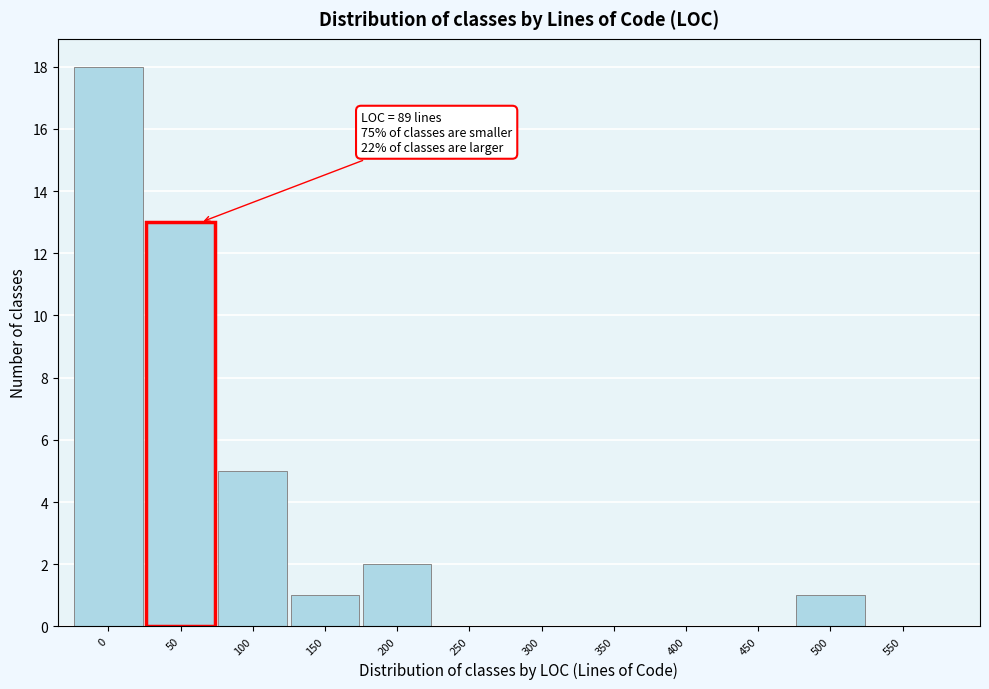

Reading right to left, transcribe all the data shown in this chart.

550=0	500=1	450=0	400=0	350=0	300=0	250=0	200=2	150=1	100=5	50=13	0=18